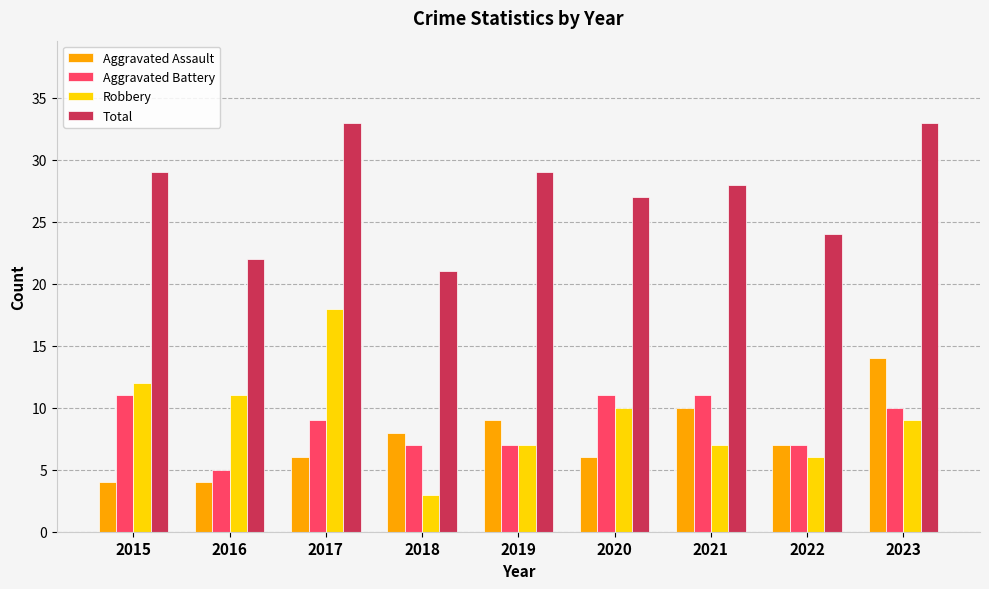

What is the difference between the second highest and minimum values in the Aggravated Battery series?

6